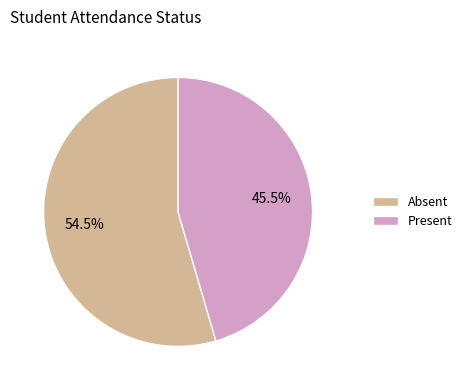

Does any single category account for the majority?

Yes